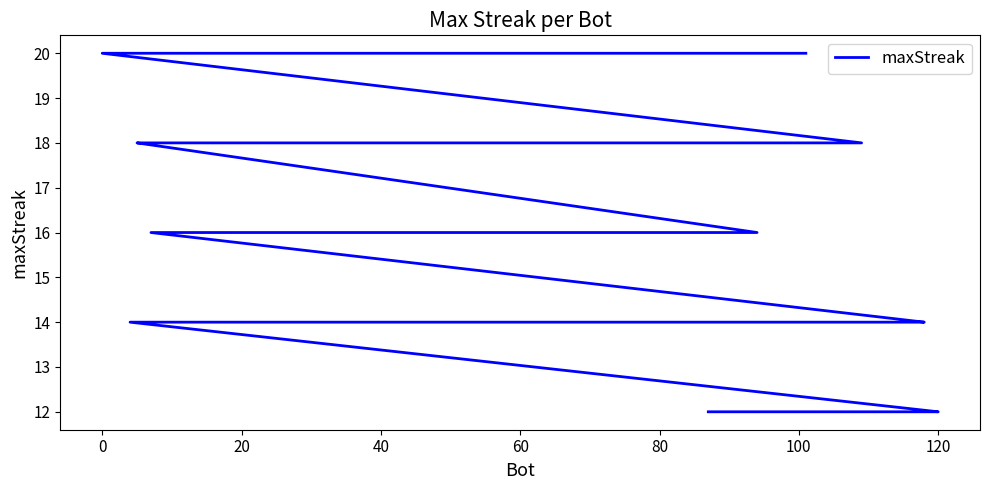

What is the difference between the second highest and minimum values?

8